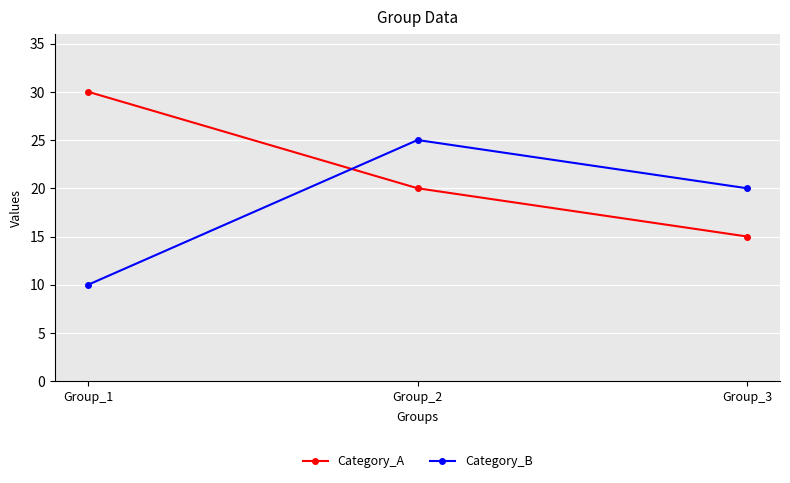

What is the smallest value displayed?

10